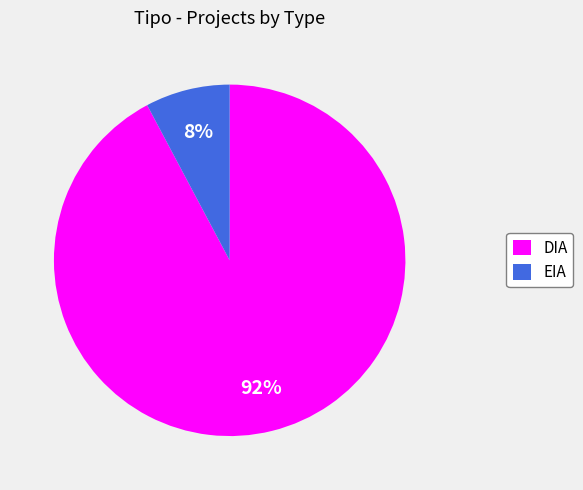

How many slices are in this pie chart?

2